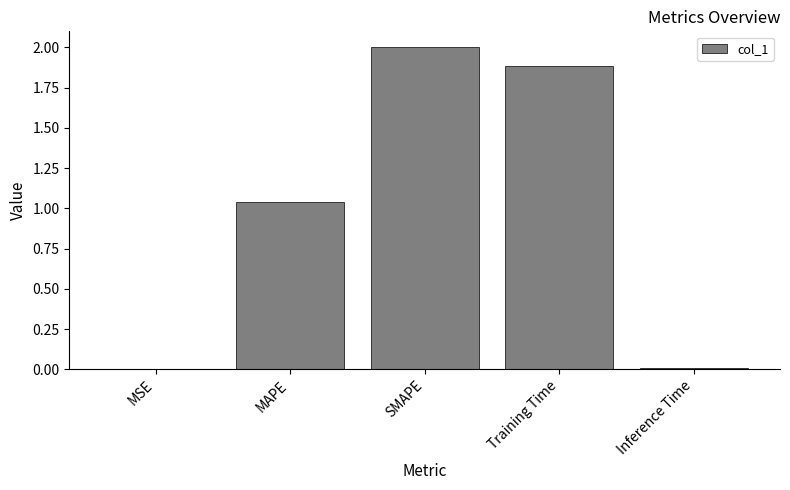

Approximately how many times larger is the value at MAPE compared to SMAPE?

0.5